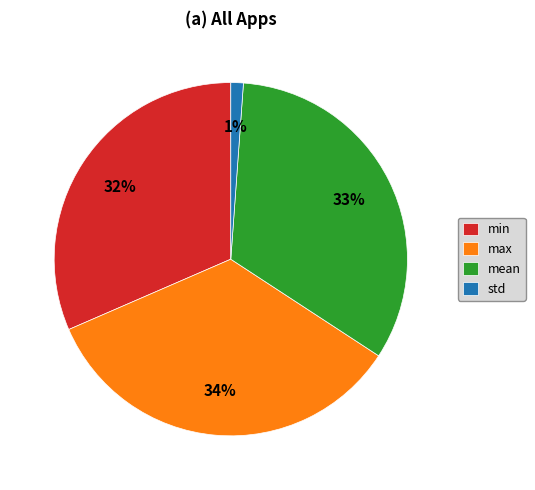

What is the largest slice in the pie chart?

max